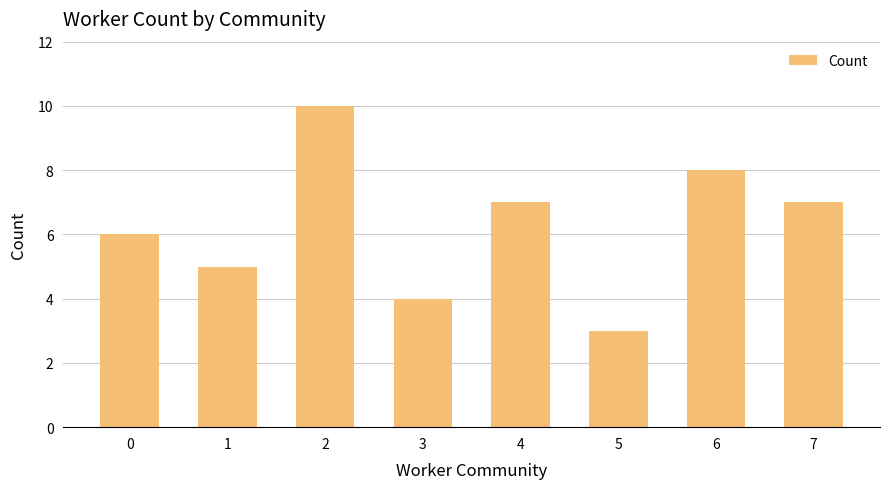

What is the average value?

6